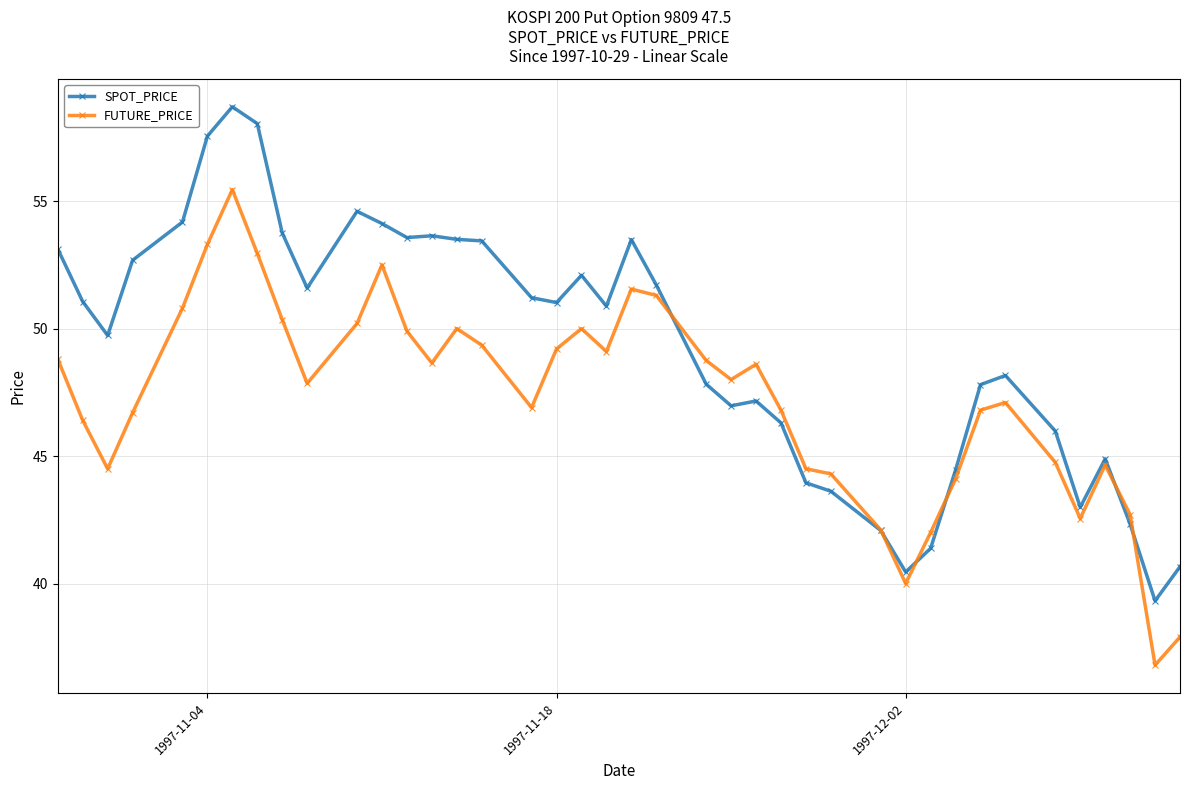

What is the value of the SPOT_PRICE point at the 35th from the left?

46.0